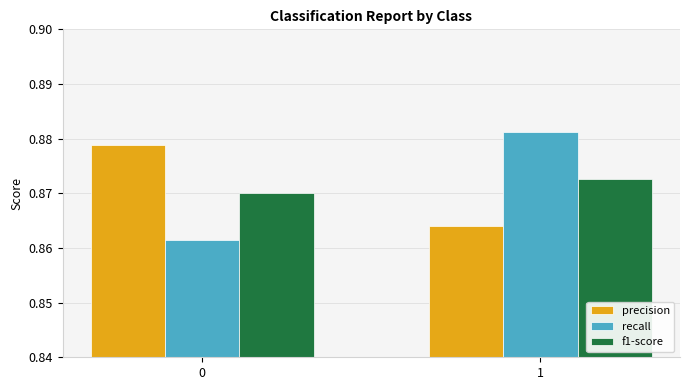

Count the precision values in the range 0 to 1.

2